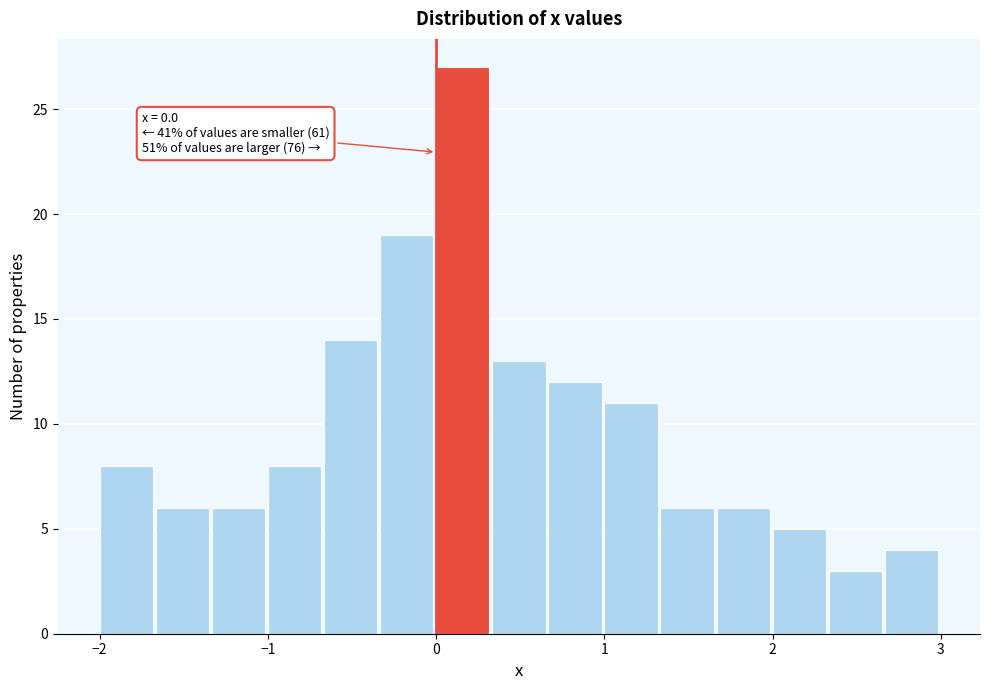

Around what value on the x-axis is the tallest bar? Give the approximate position of its centre, as read against the axis.

0.2